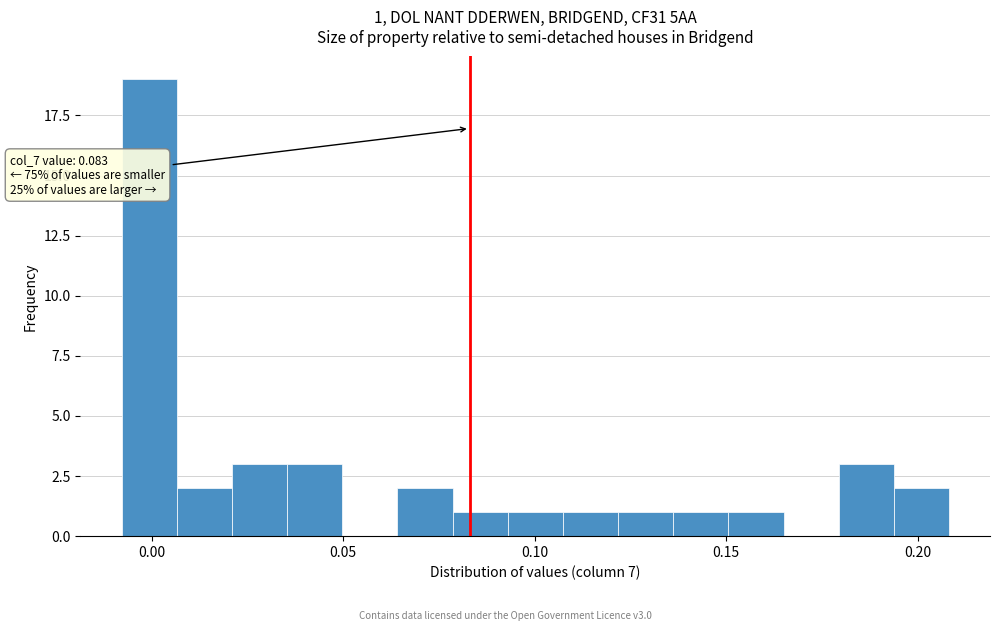

Around what value on the x-axis is the tallest bar? Give the approximate position of its centre, as read against the axis.

0.000